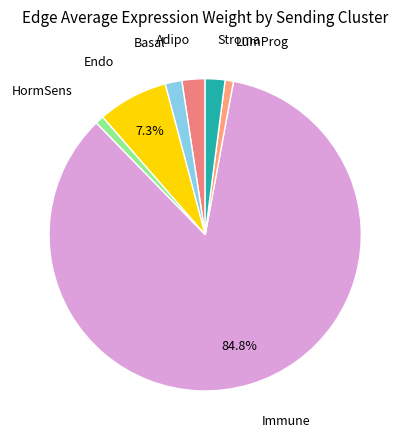

Is the sum of Stroma and Basal greater than half?

No